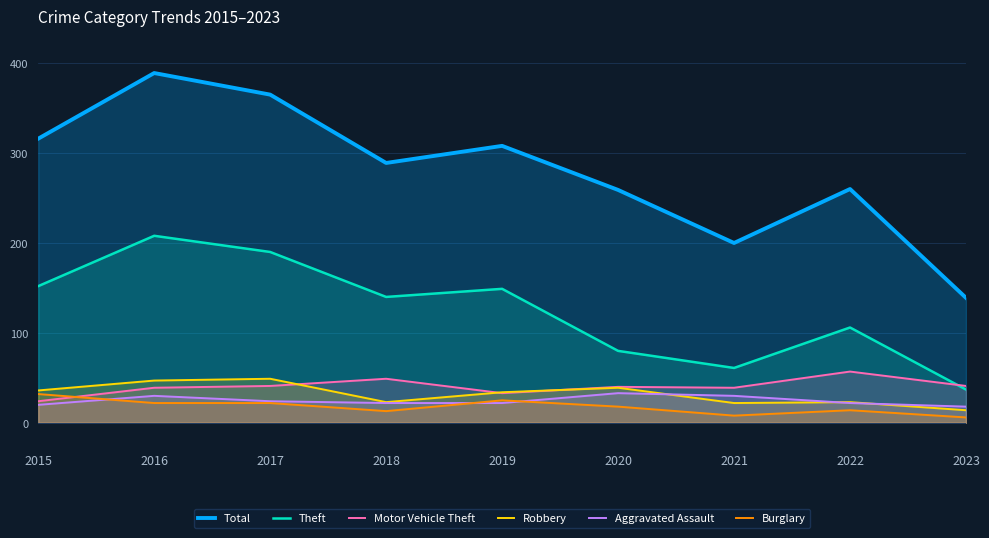

At which category is the sum across all series the highest?

2016